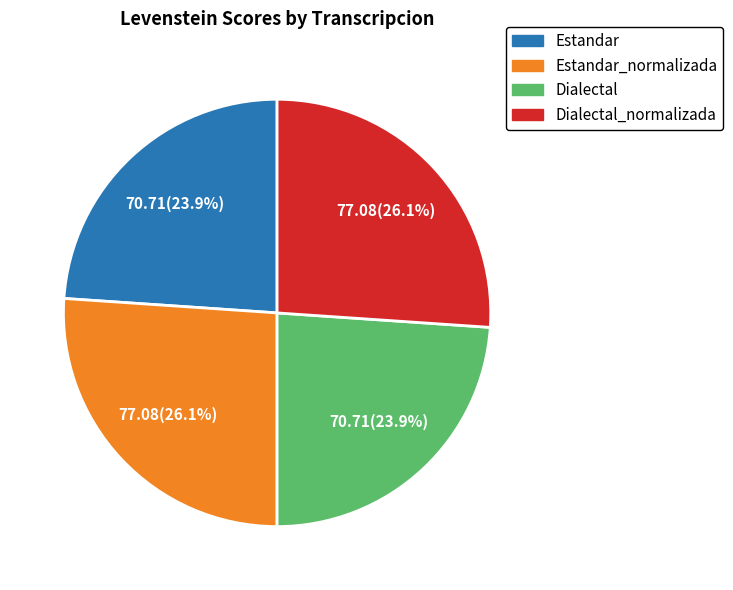

How many slices are in this pie chart?

4